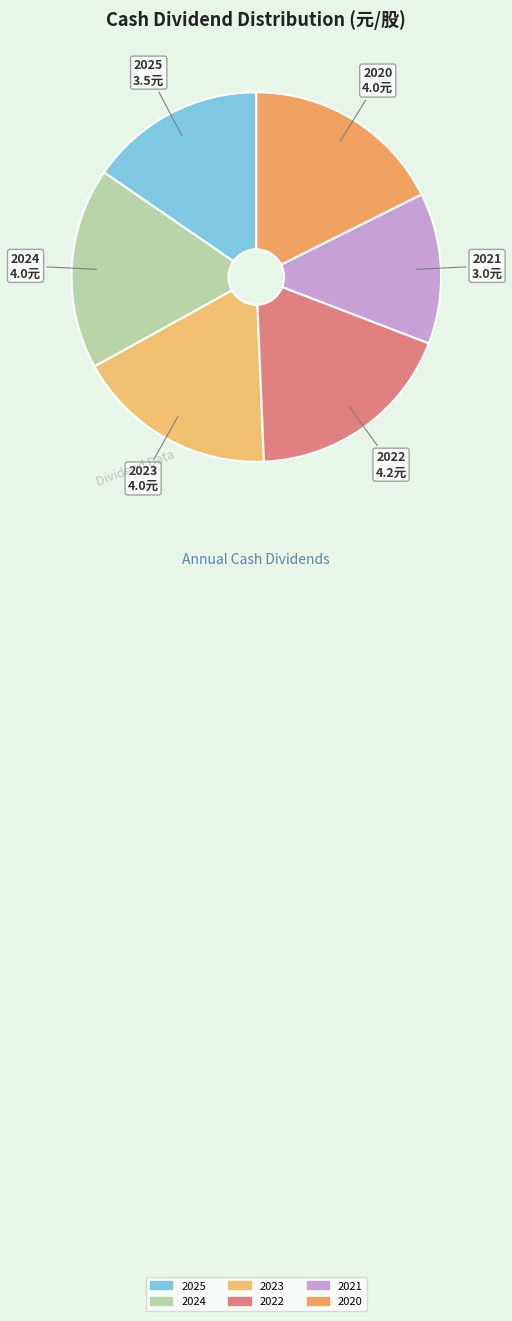

Is 2020 the majority of the pie?

No